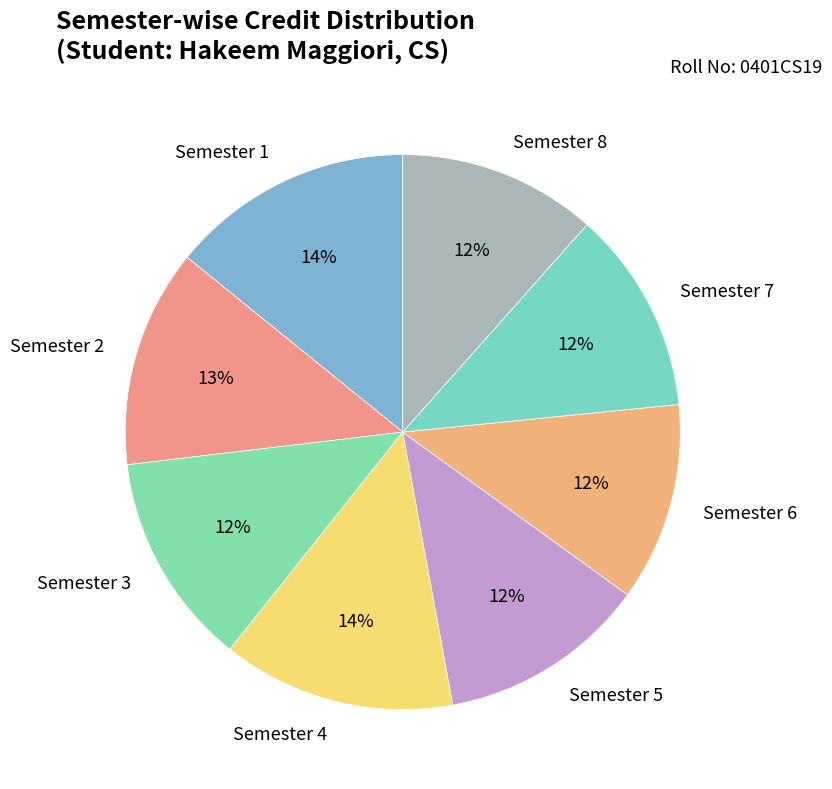

Is there a majority slice in this chart?

No